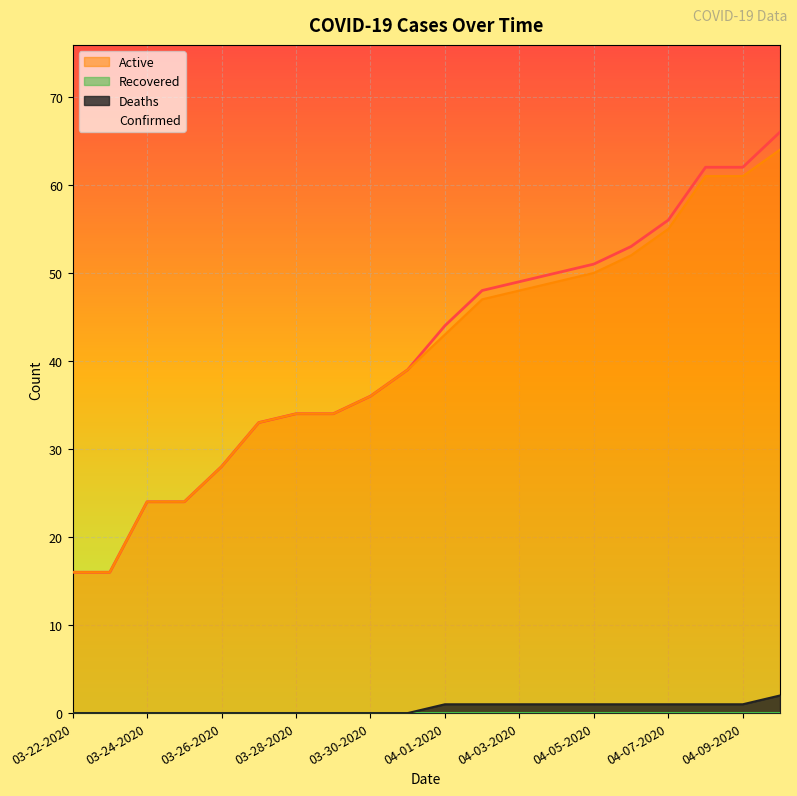

How many positive values does the Deaths series have?

10